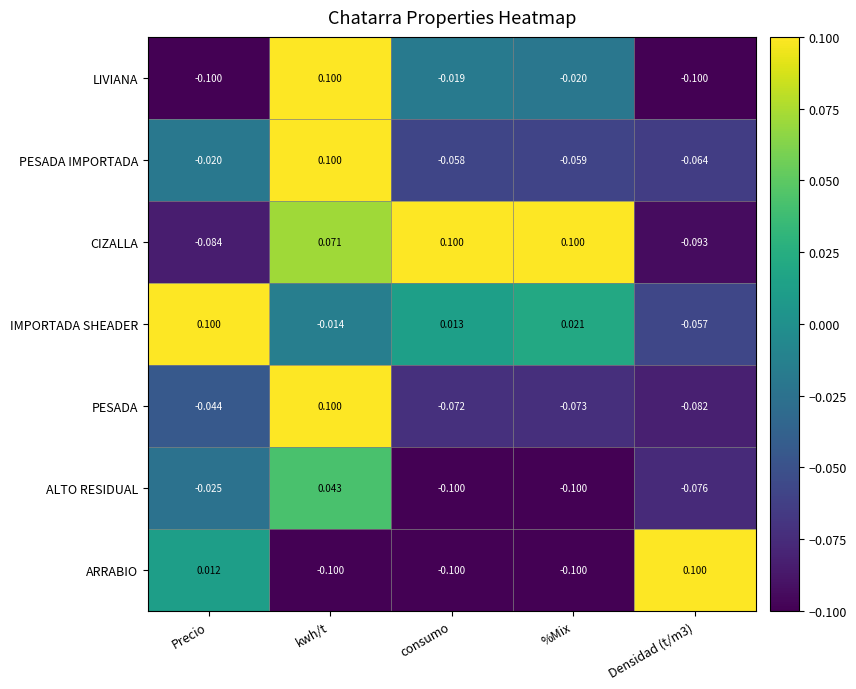

Where does the PESADA series first go above 0?

kwh/t